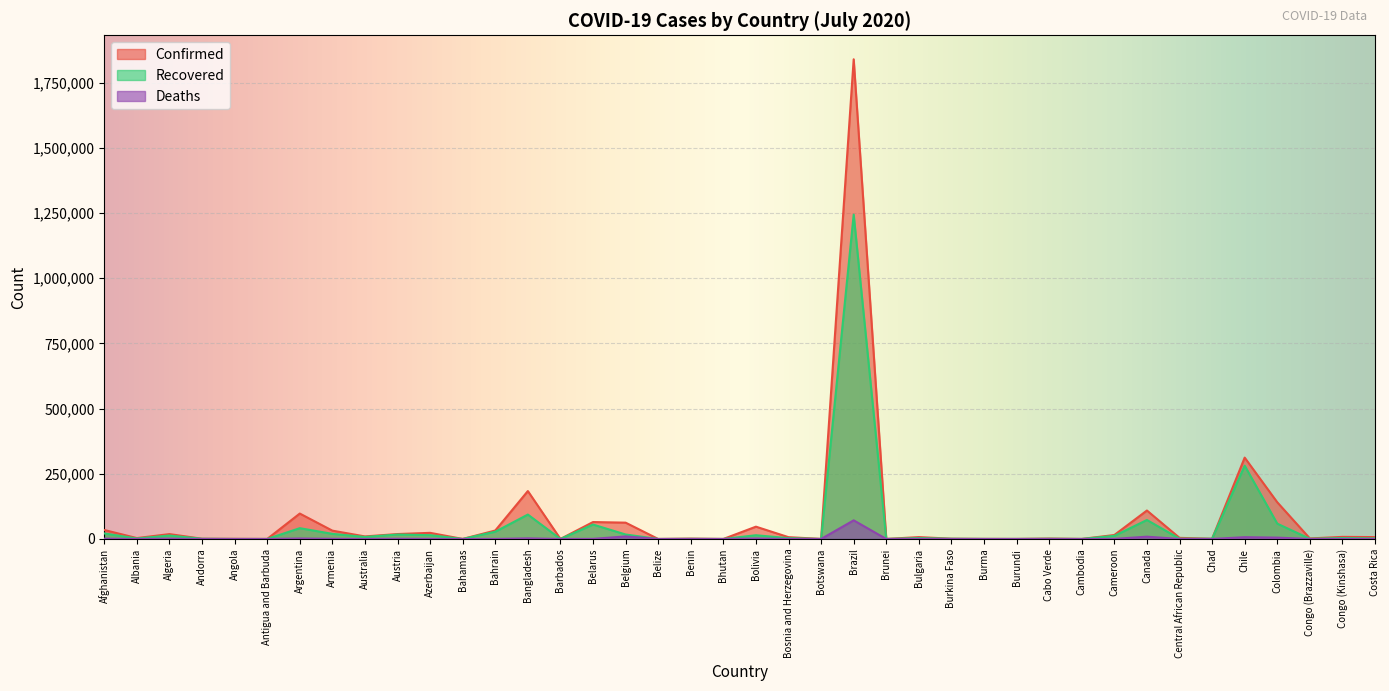

Which category has the lowest value in the Confirmed series?

Belize